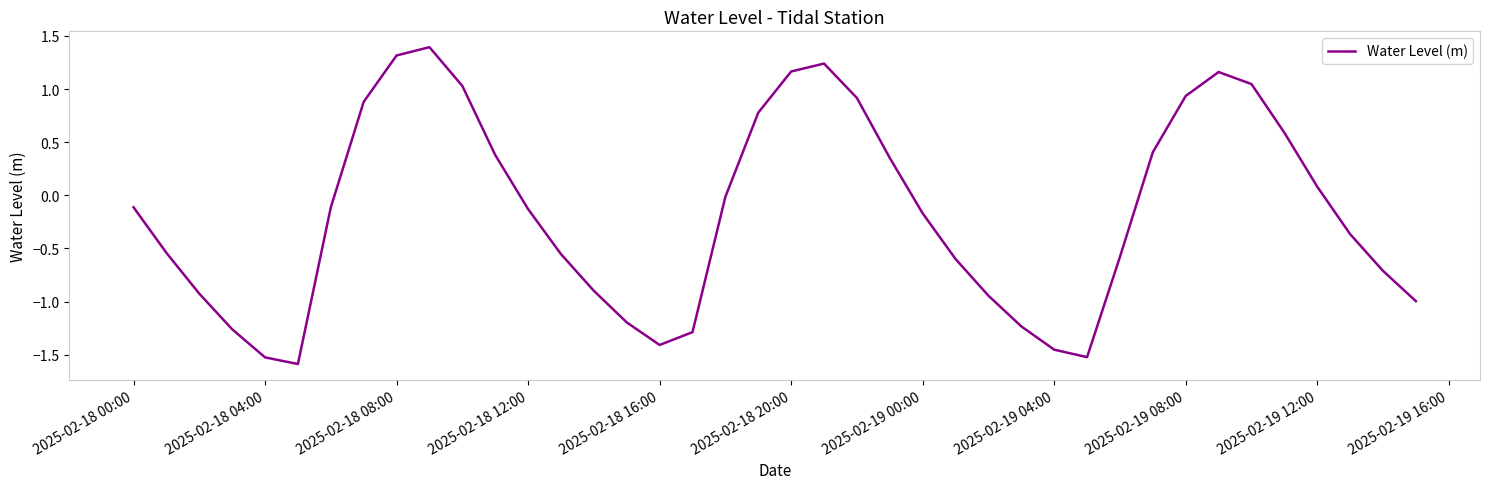

What is the greatest value displayed?

1.4